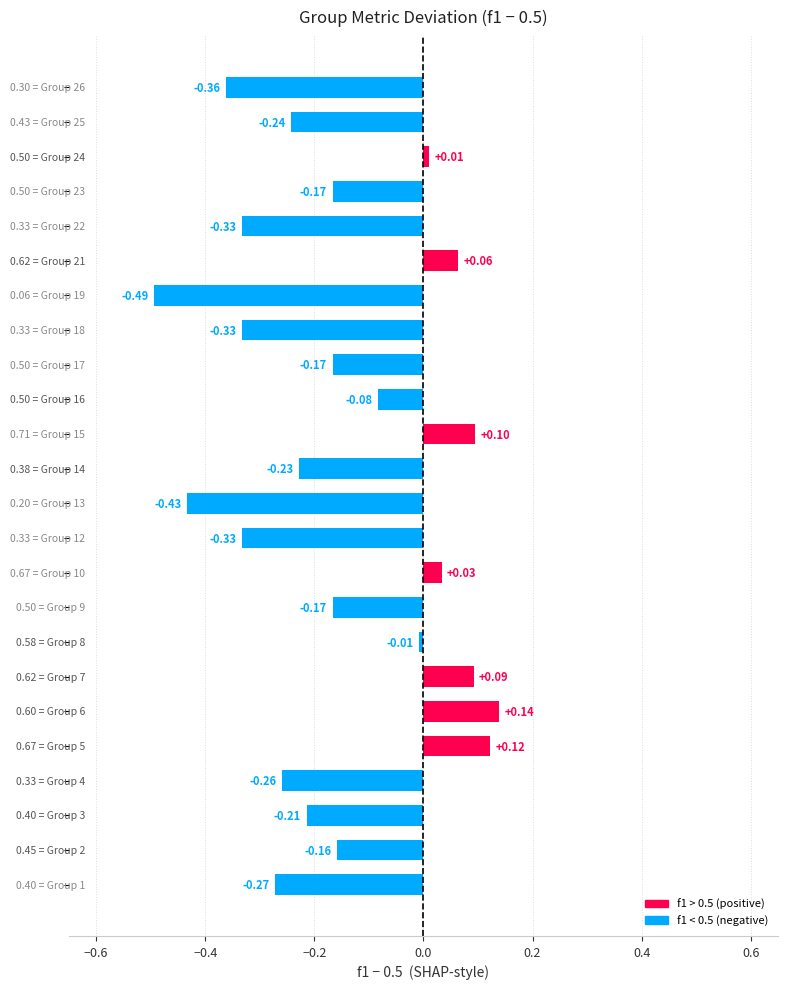

Are the bars grouped side by side (vs. stacked)?

No